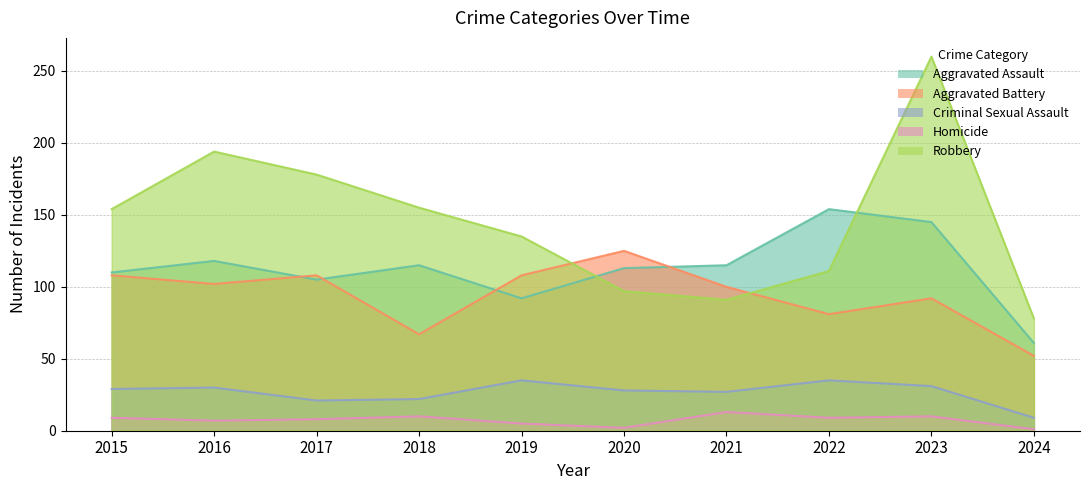

Read the Robbery value at 2016, to the nearest 10.

190